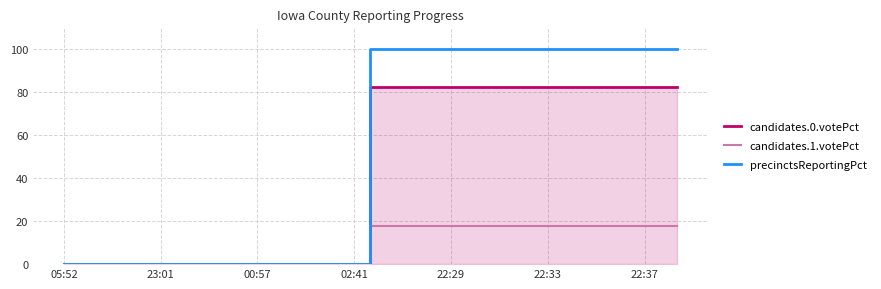

List the series in order of their overall mean, highest first.

precinctsReportingPct, candidates.0.votePct, candidates.1.votePct